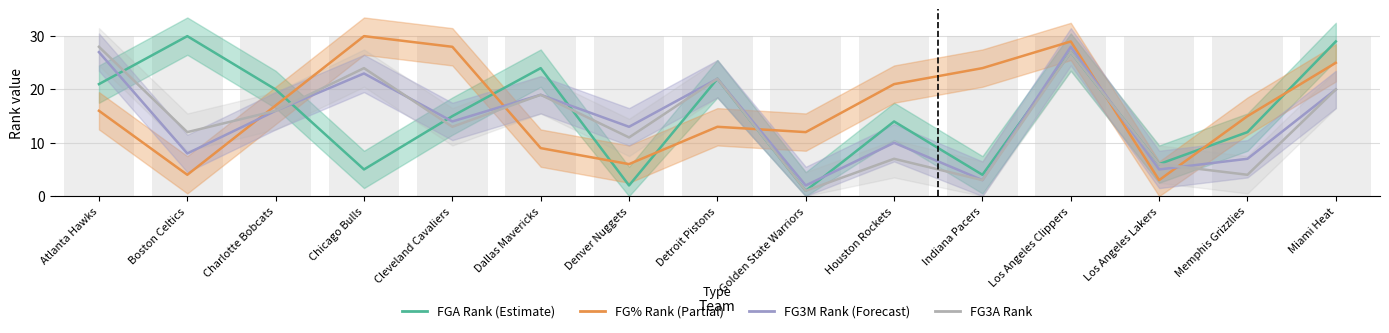

Reading left to right, transcribe all the data shown in this chart.

FGA_RANK: 21	30	20	5	15	24	2	22	1	14	4	27	6	12	29
FG_PCT_RANK: 16	4	17	30	28	9	6	13	12	21	24	29	3	15	25
FG3M_RANK: 27	8	16	23	14	19	13	22	2	10	3	28	5	7	20
FG3A_RANK: 28	12	16	24	13	19	11	22	1	7	3	27	6	4	20